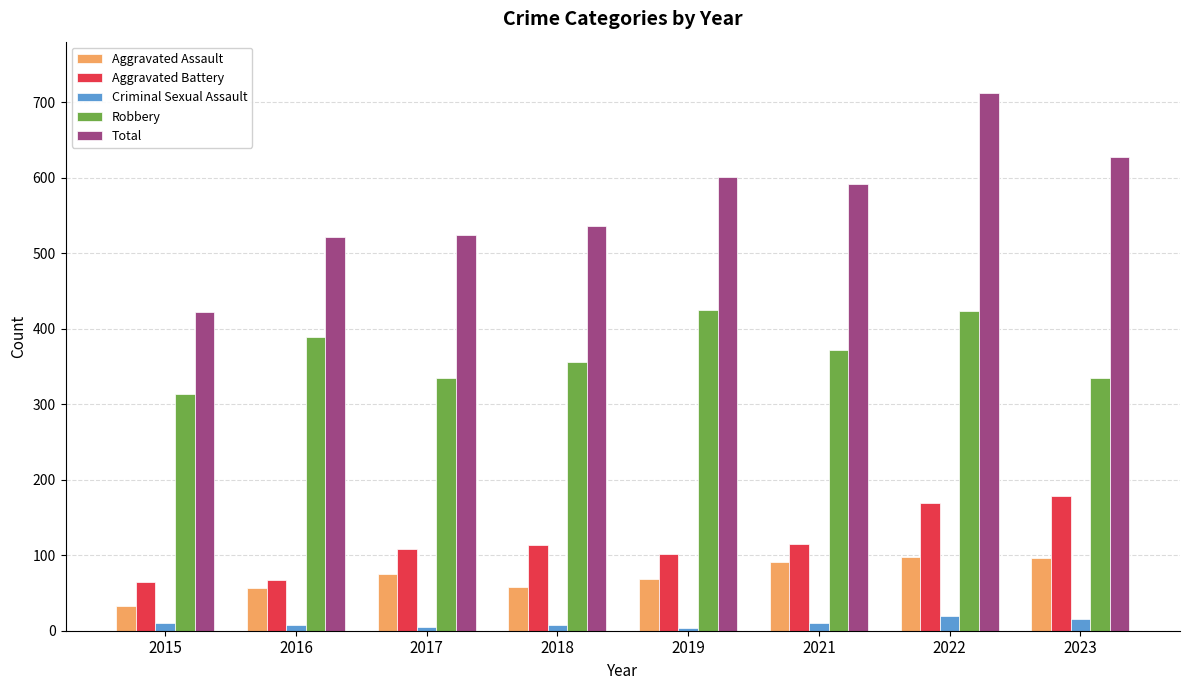

Which series has the largest total across all categories?

Total